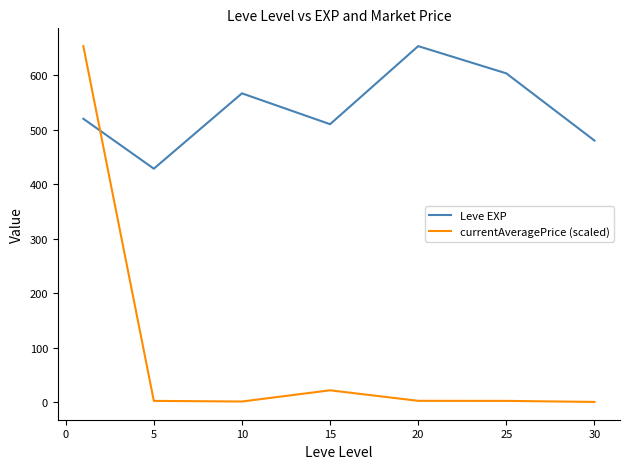

True or false: Leve EXP and currentAveragePrice (scaled) cross at least once.

True